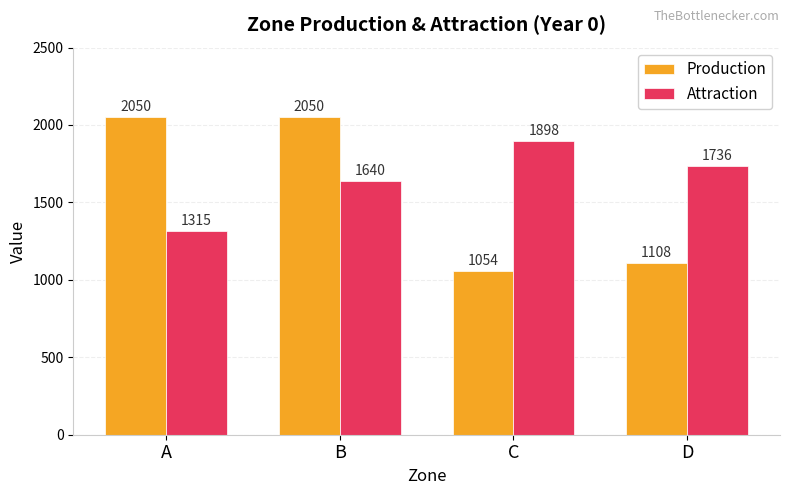

Reading left to right, transcribe all the data shown in this chart.

Production: A=2050	B=2050	C=1054	D=1108
Attraction: A=1315	B=1640	C=1898	D=1736